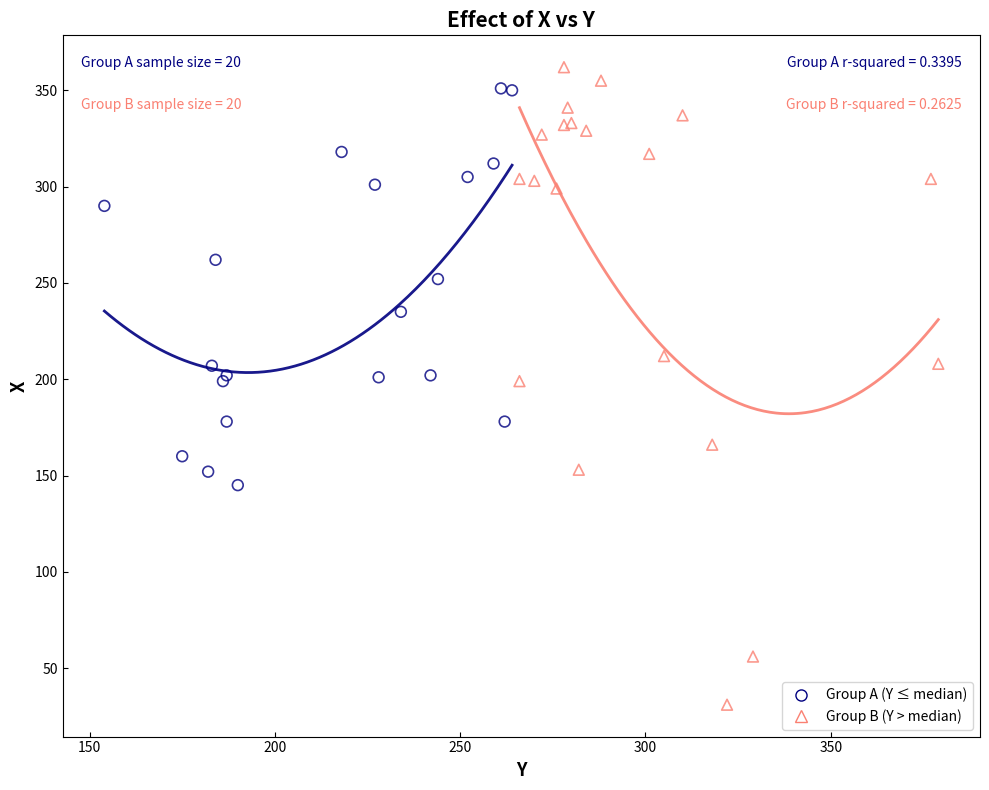

What are all the series names shown in the legend?

Group A (Y ≤ median), Group B (Y > median)